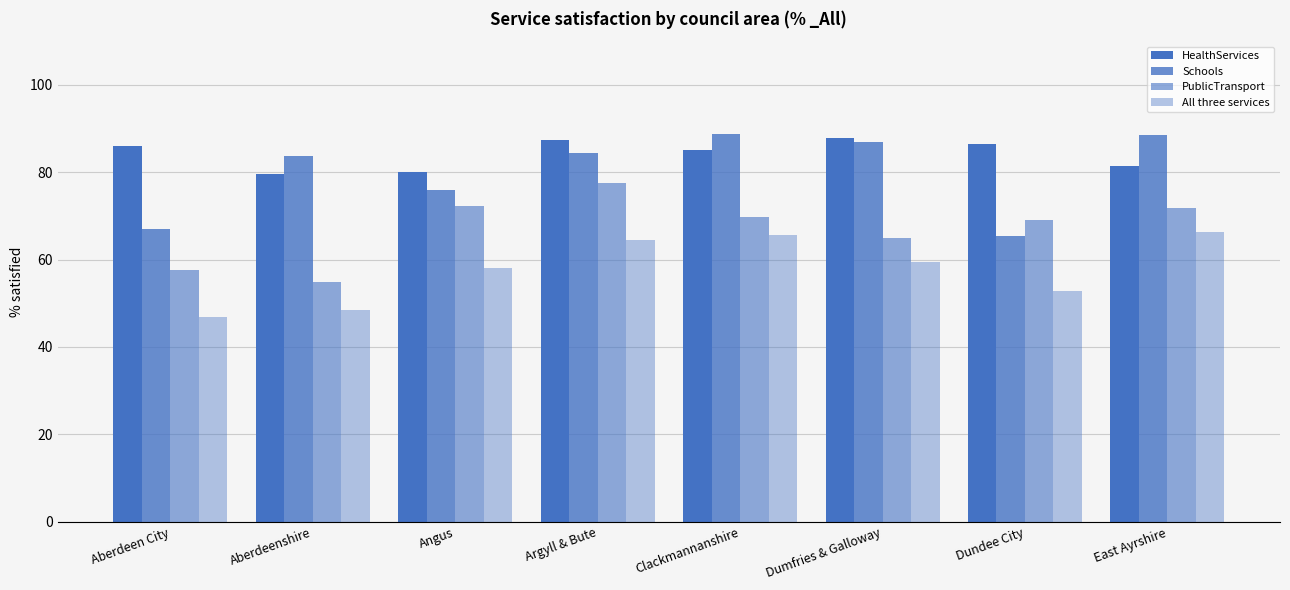

Count the number of data series in this chart.

4